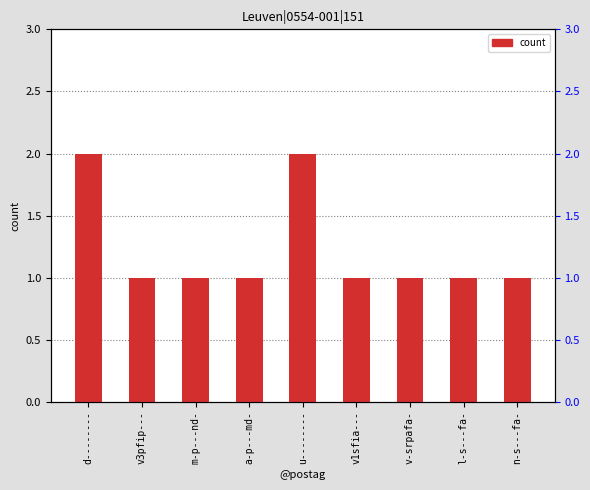

What is the label of the 9th bar from the right?

d--------